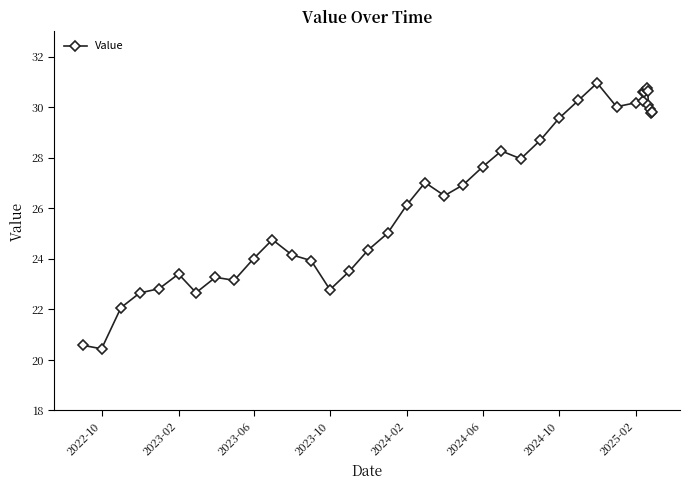

True or false: there are more than 2 points higher than both neighbors.

True